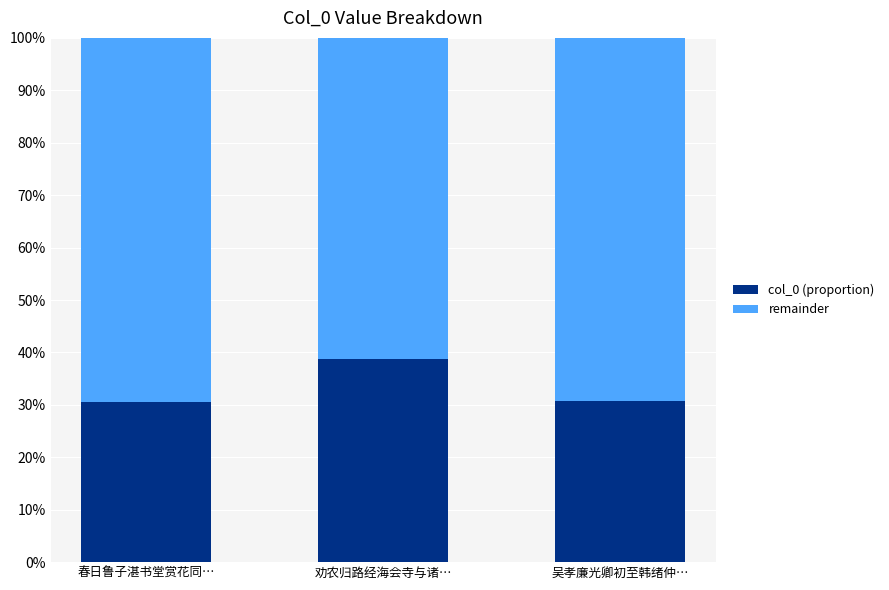

Is it true that col_0 (proportion) equals 38.7 at 劝农归路经海会寺与诸…?

True